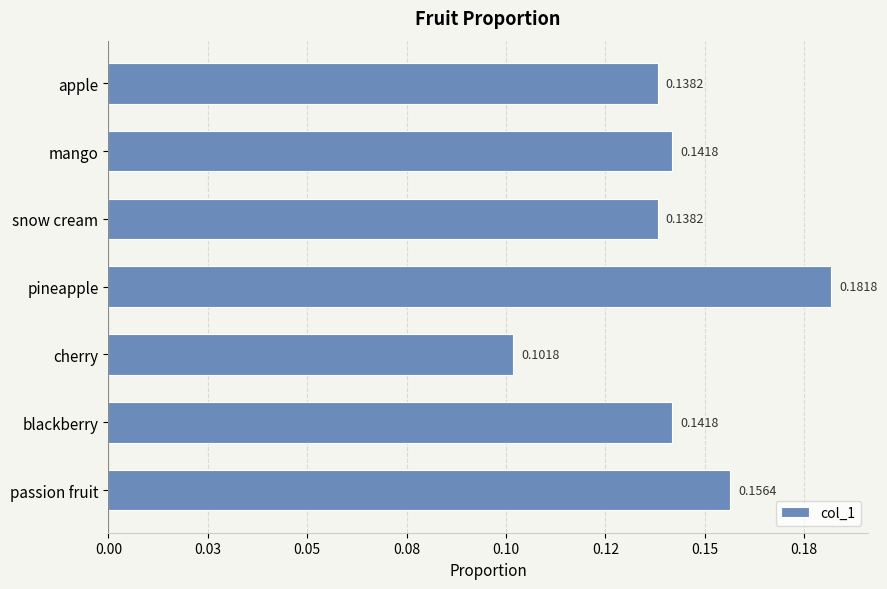

Does the chart contain any negative values?

No